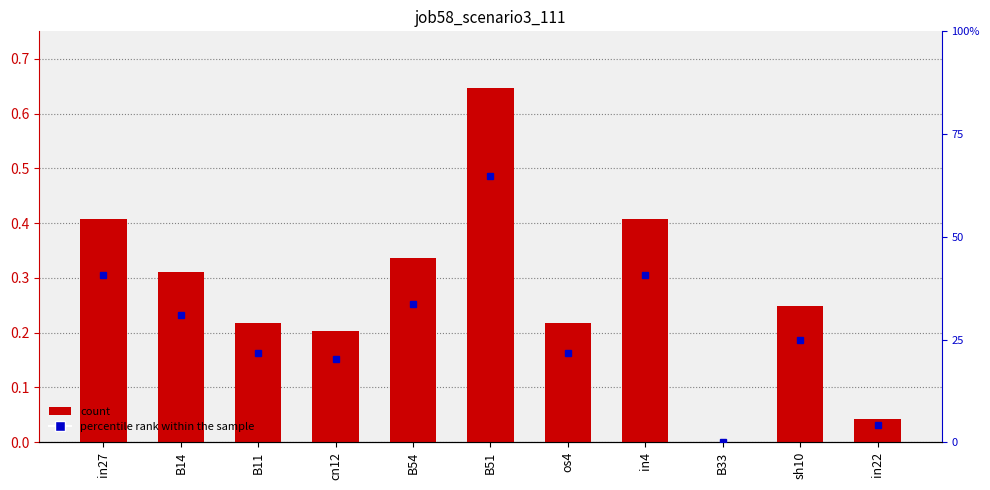

Reading right to left, transcribe all the data shown in this chart.

0.0	0.2	0.0	0.4	0.2	0.6	0.3	0.2	0.2	0.3	0.4